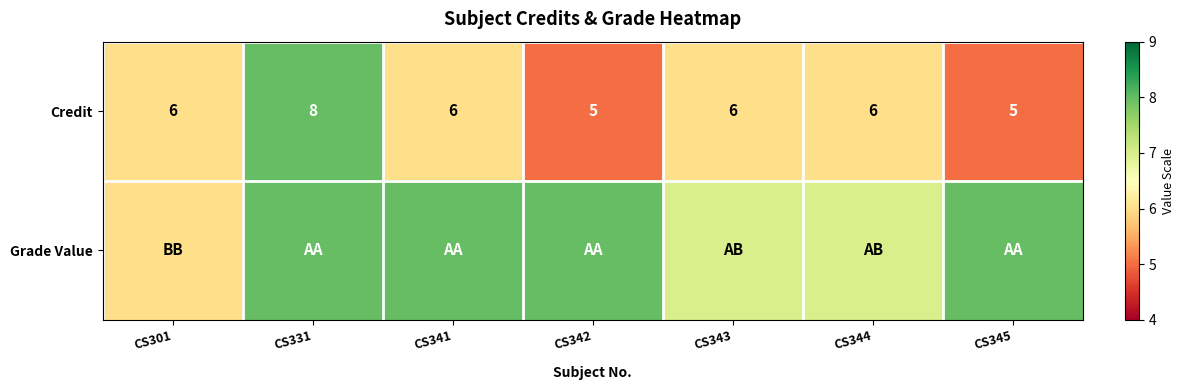

How many Credit values are between 5 and 6?

6